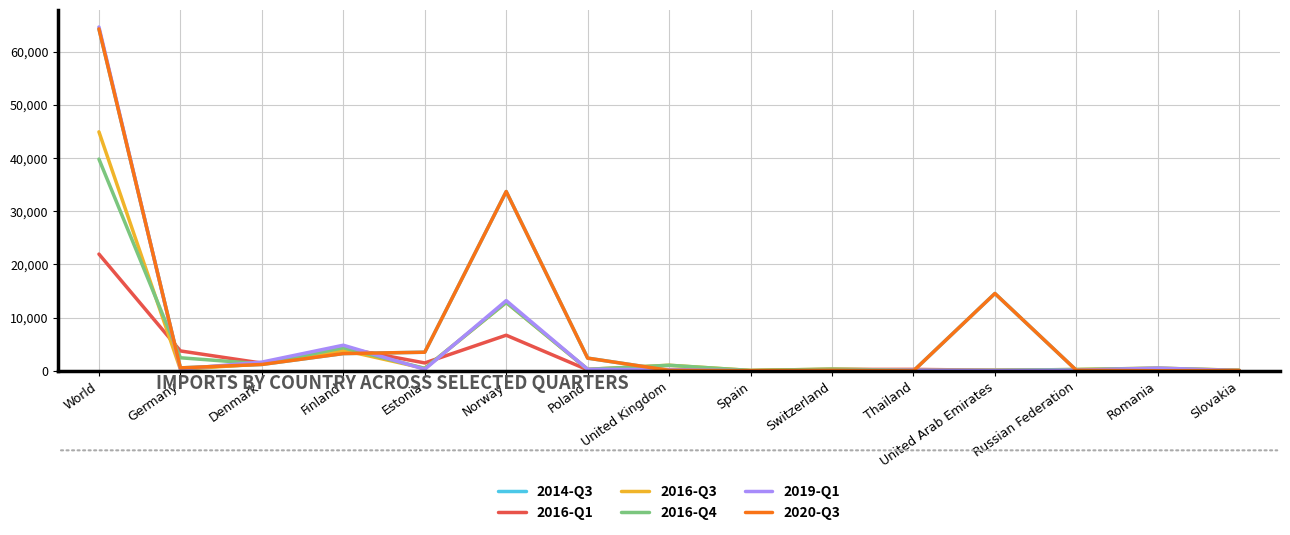

In 2019-Q1, how many points are higher than both neighbors (excluding endpoints)?

4